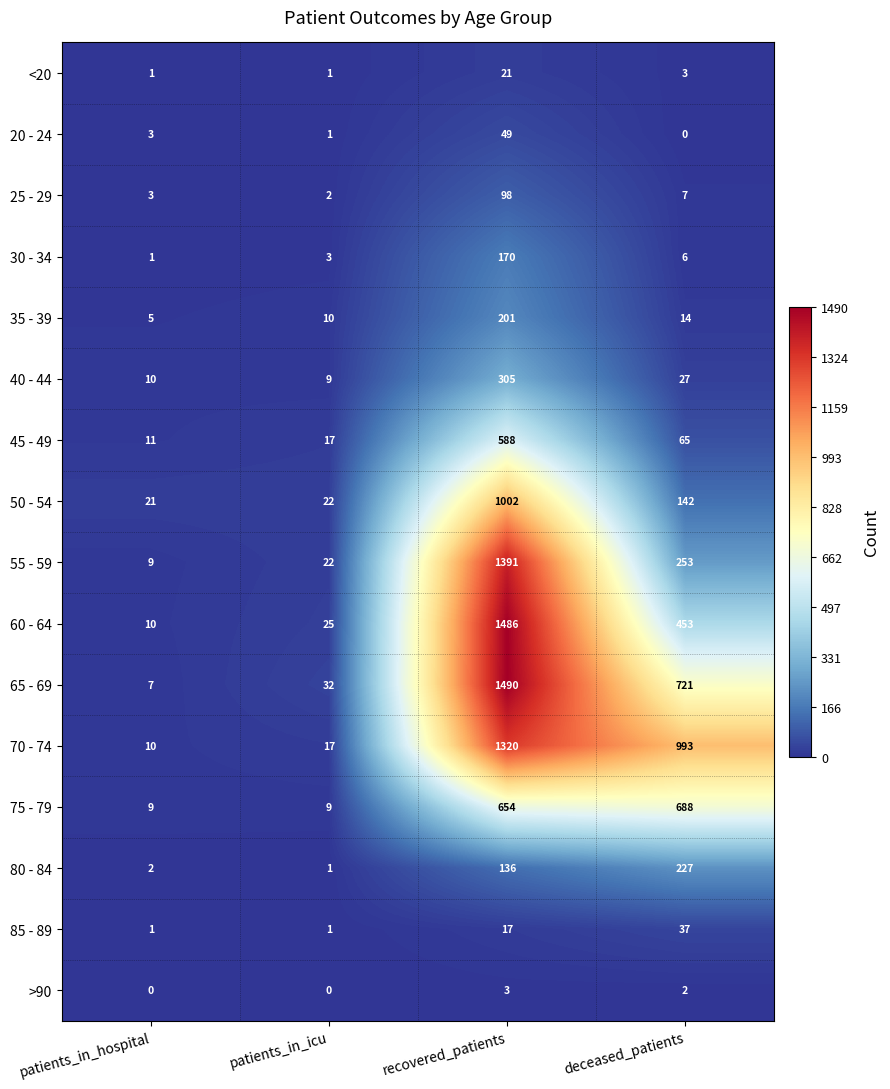

What is the lowest value of the 60 - 64 series?

10